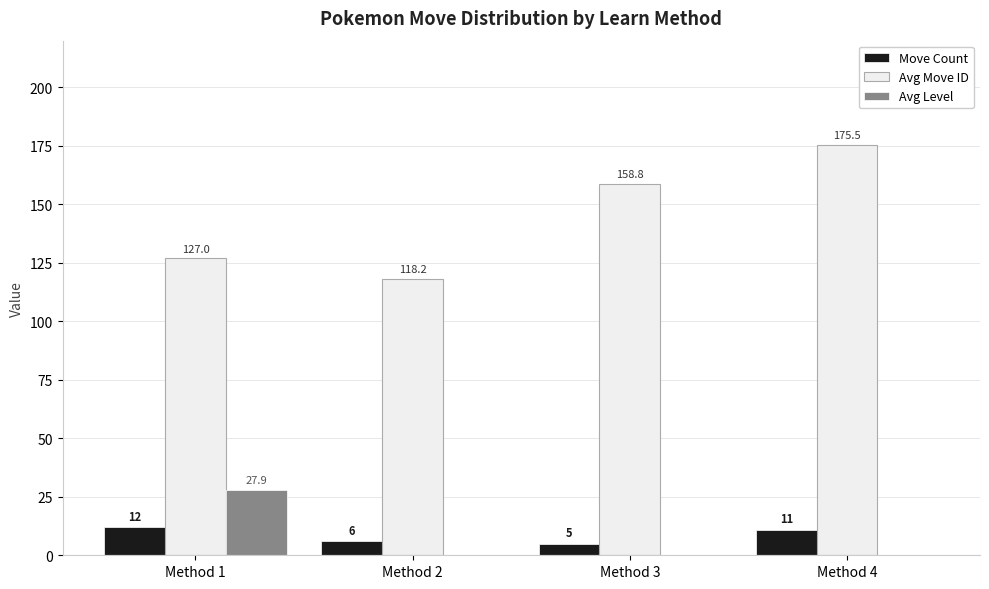

Which series changed the most between Method 1 and Method 4?

Avg Move ID